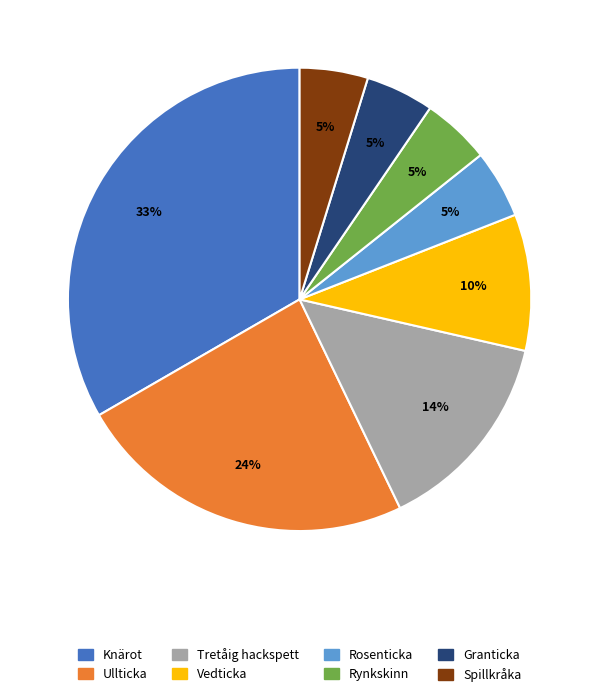

Is there a majority slice in this chart?

No